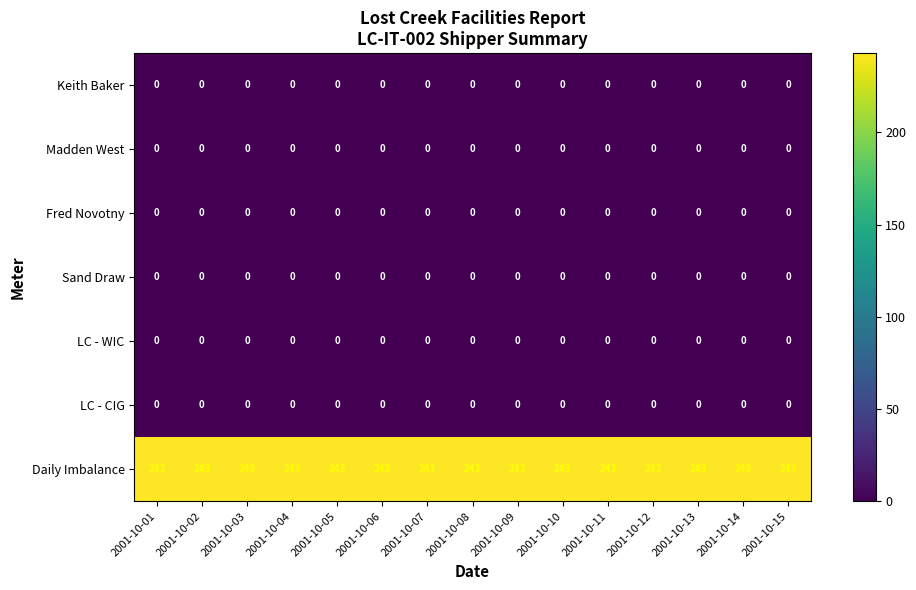

True or false: Sand Draw has a value of 0 at 2001-10-04.

True